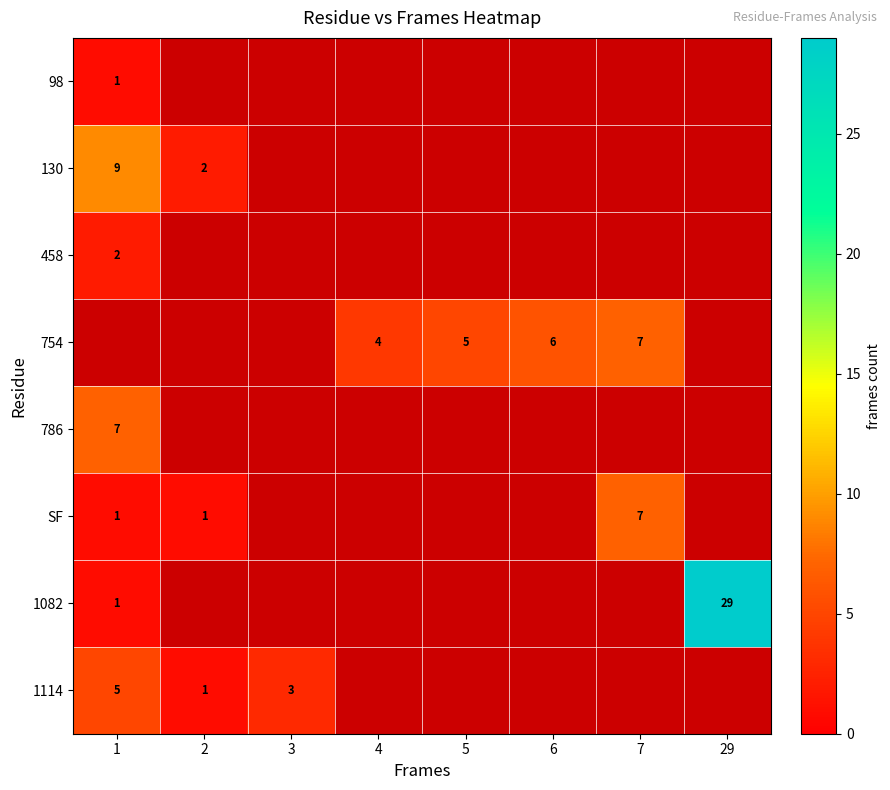

The 754 series shows 10 at 6. True or false?

False